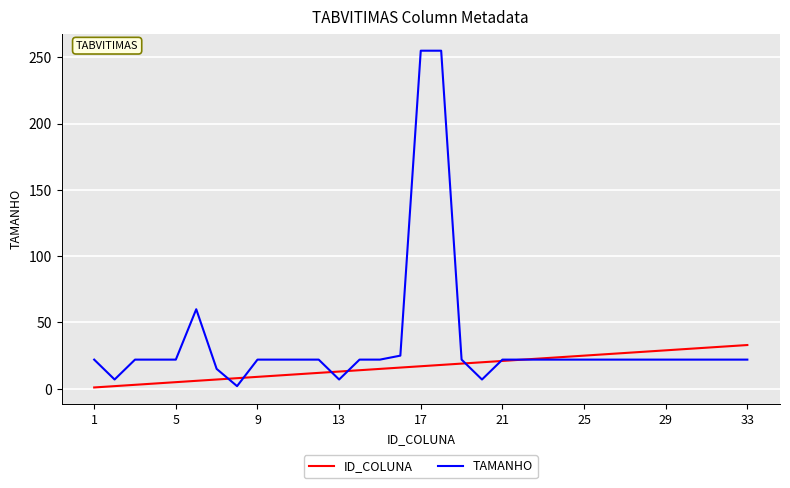

Count the number of data series in this chart.

2